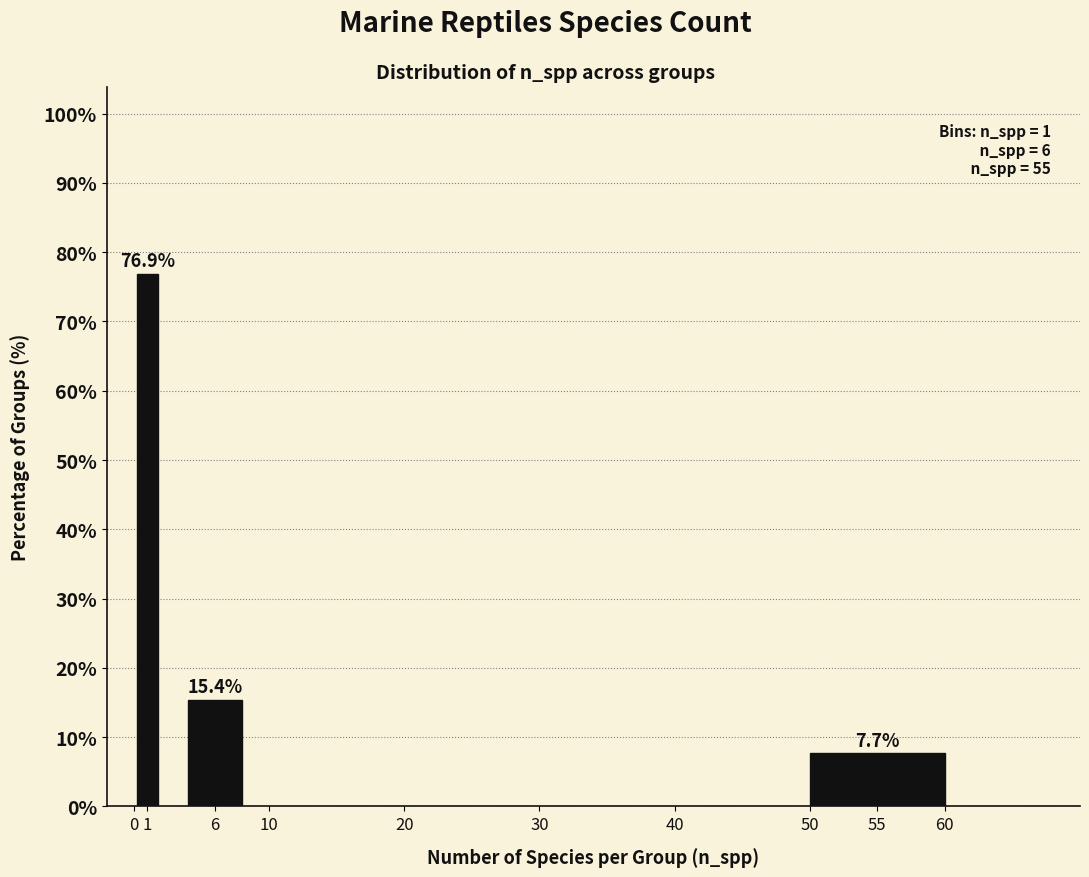

Reading right to left, transcribe all the data shown in this chart.

7.7	15.4	76.9